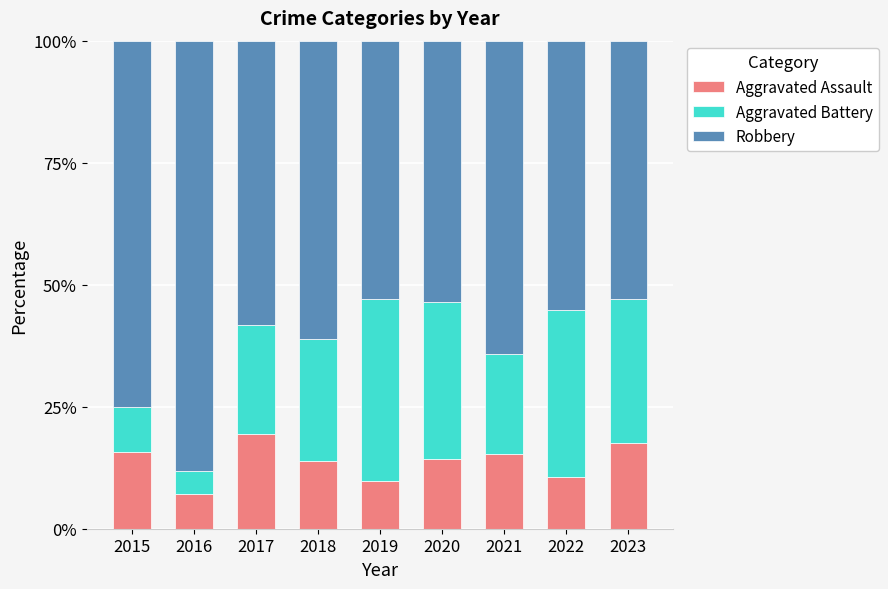

What is the value of the Aggravated Assault bar at the 7th from the left?

15.4